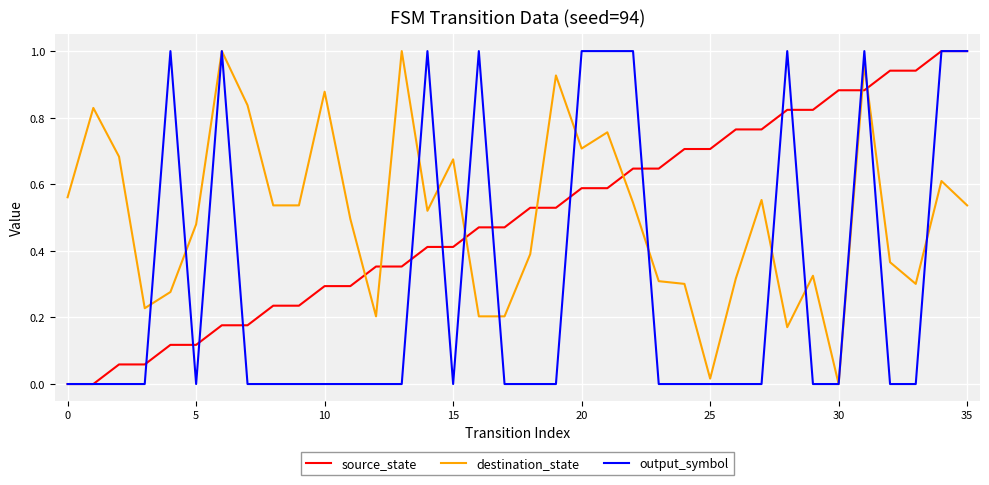

Which series ends up on top after the final intersection of destination_state and source_state?

source_state